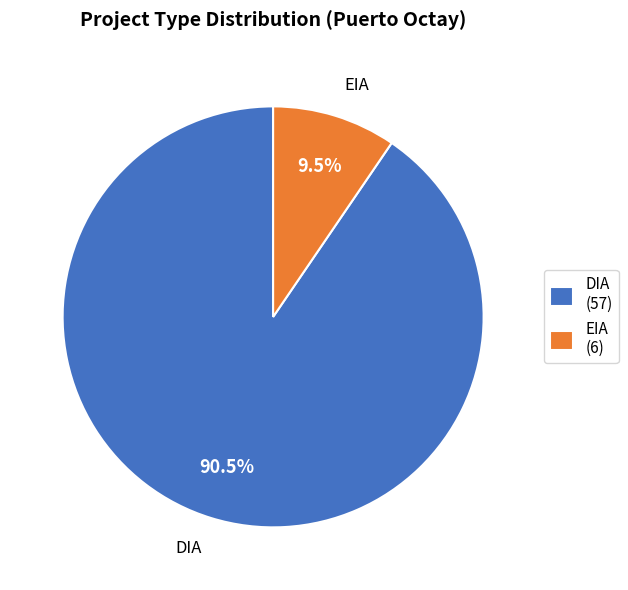

Which has a higher value, DIA (57) or EIA (6)?

DIA (57)